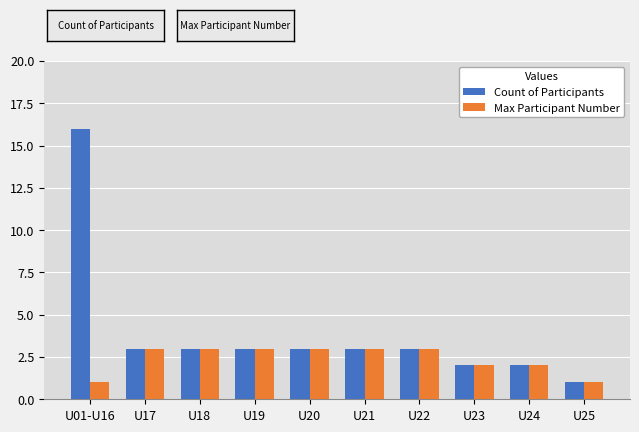

Reading right to left, what are all the values shown in this chart?

Count of Participants: U25=1	U24=2	U23=2	U22=3	U21=3	U20=3	U19=3	U18=3	U17=3	U01-U16=16
Max Participant Number: U25=1	U24=2	U23=2	U22=3	U21=3	U20=3	U19=3	U18=3	U17=3	U01-U16=1